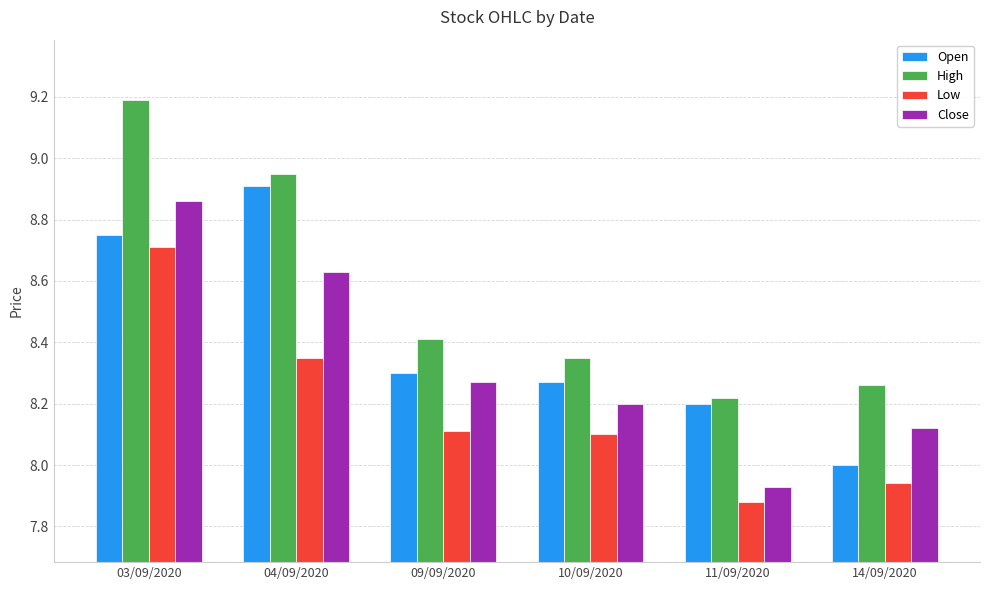

At how many categories does at least one series exceed 8?

6